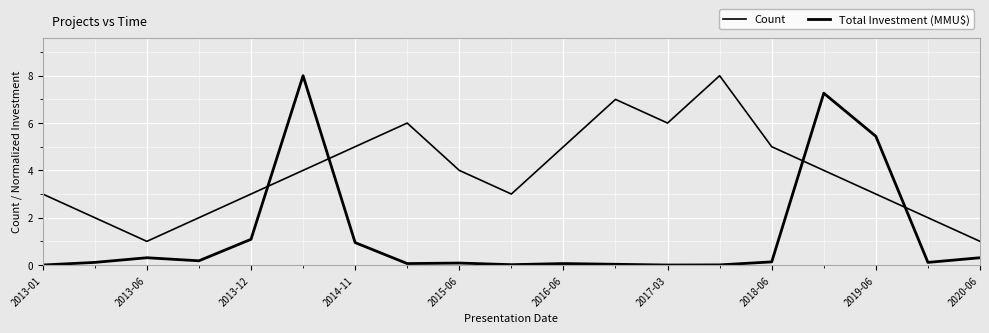

What is the average value of the Total Investment (MMU$) series?

1.3